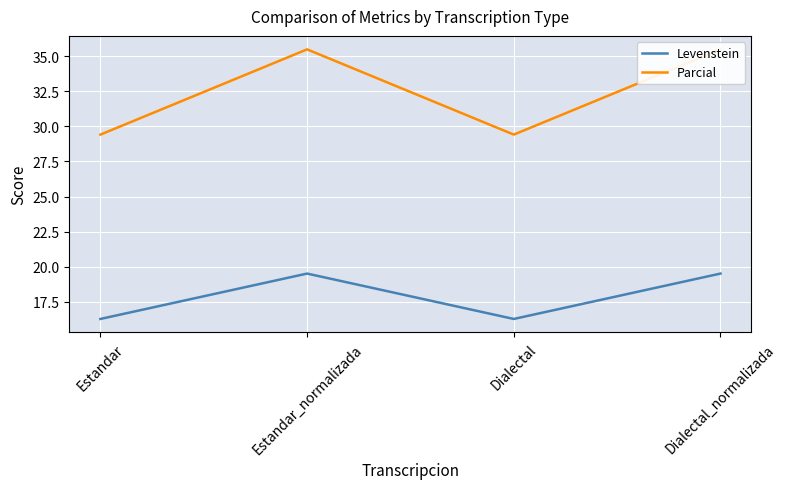

In Levenstein, how many points are lower than both neighbors (excluding endpoints)?

1